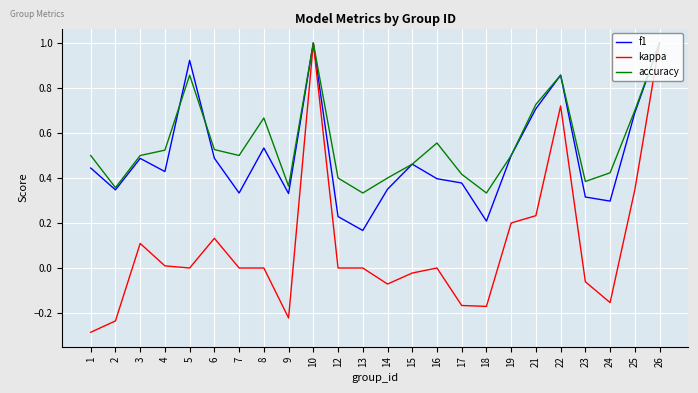

Where is the first local maximum for accuracy?

5